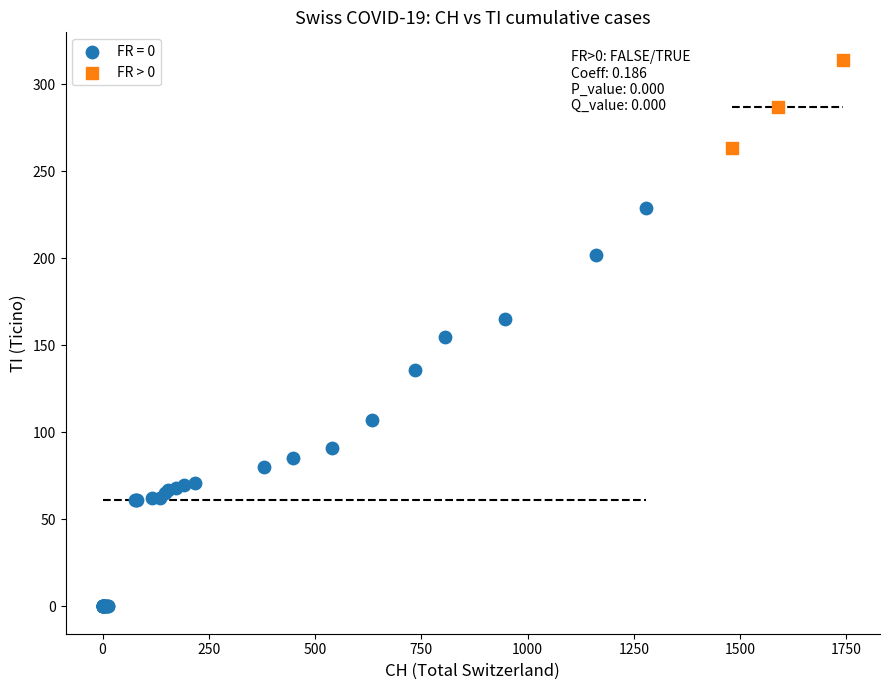

Which series reaches the maximum Y coordinate?

FR > 0